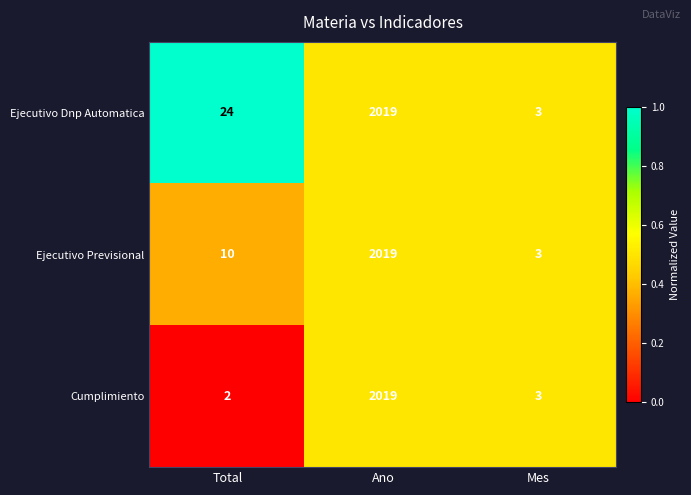

What is the average value of the Cumplimiento series?

675